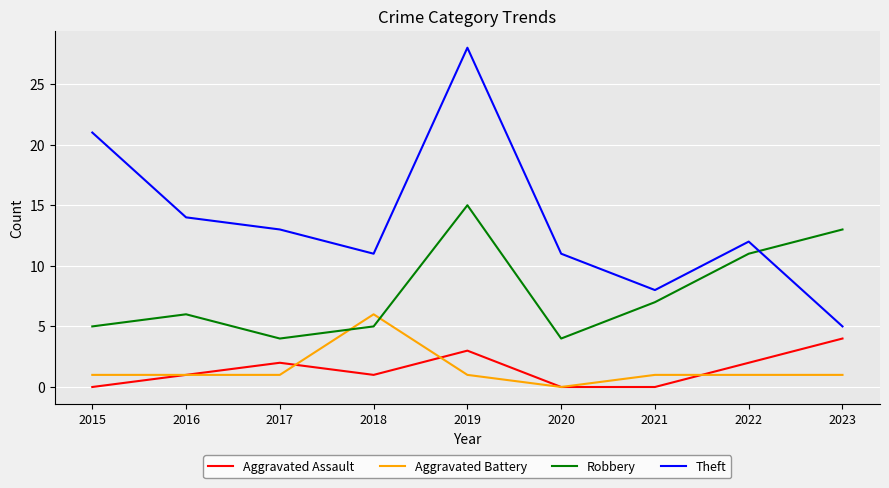

The value of Aggravated Assault at 2019 is 3. True or false?

True